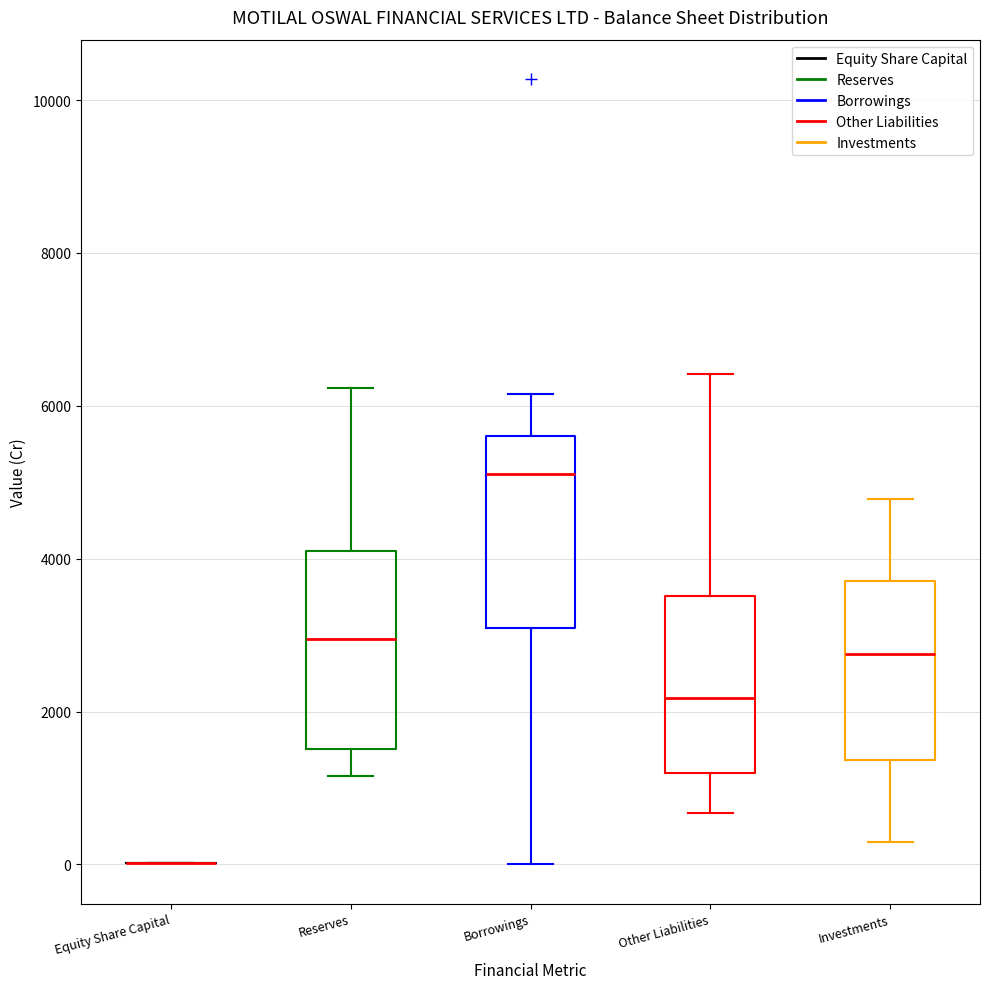

Reading left to right, transcribe this box plot: for each box, give where its median line is, the range the box spans, and where its two whiskers end, as read against the y-axis. The values are not printed on the chart, so give them approximately, as read against the axis.

Equity Share Capital: box collapsed to a line at 0, whiskers 0 to 0
Reserves: median 3000, box 1600 to 4200, whiskers 1200 to 6200
Borrowings: median 5200, box 3000 to 5600, whiskers 0 to 6200
Other Liabilities: median 2200, box 1200 to 3600, whiskers 600 to 6400
Investments: median 2800, box 1400 to 3800, whiskers 200 to 4800